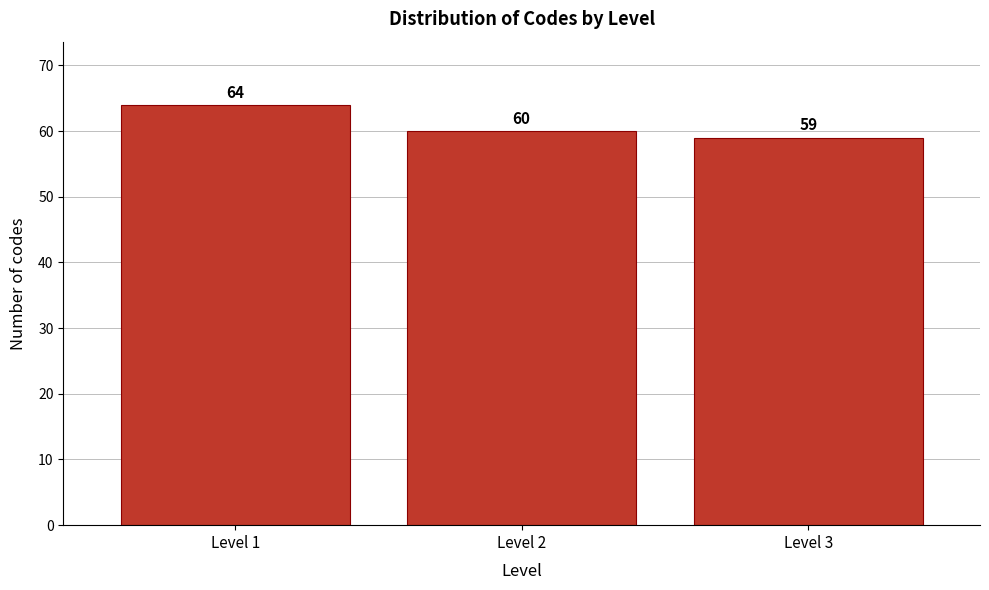

Reading right to left, extract all data points from this chart.

Level 3=59	Level 2=60	Level 1=64